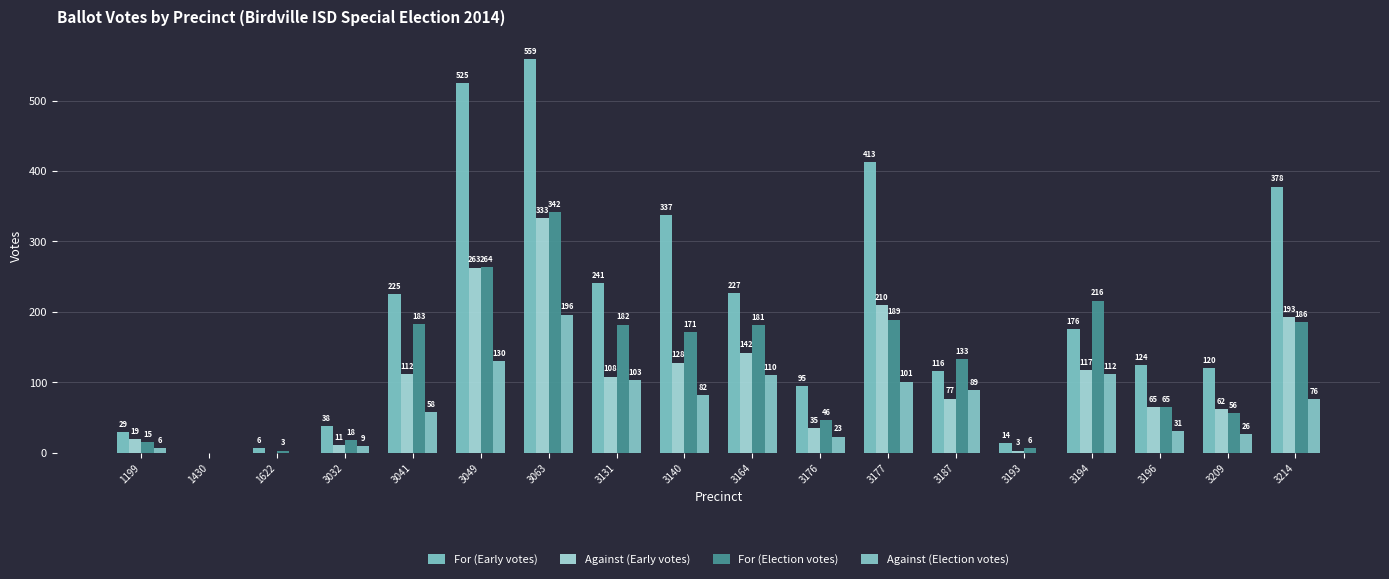

Reading left to right, what are all the values shown in this chart?

For (Early votes): 29	0	6	38	225	525	559	241	337	227	95	413	116	14	176	124	120	378
Against (Early votes): 19	0	0	11	112	263	333	108	128	142	35	210	77	3	117	65	62	193
For (Election votes): 15	0	3	18	183	264	342	182	171	181	46	189	133	6	216	65	56	186
Against (Election votes): 6	0	0	9	58	130	196	103	82	110	23	101	89	0	112	31	26	76